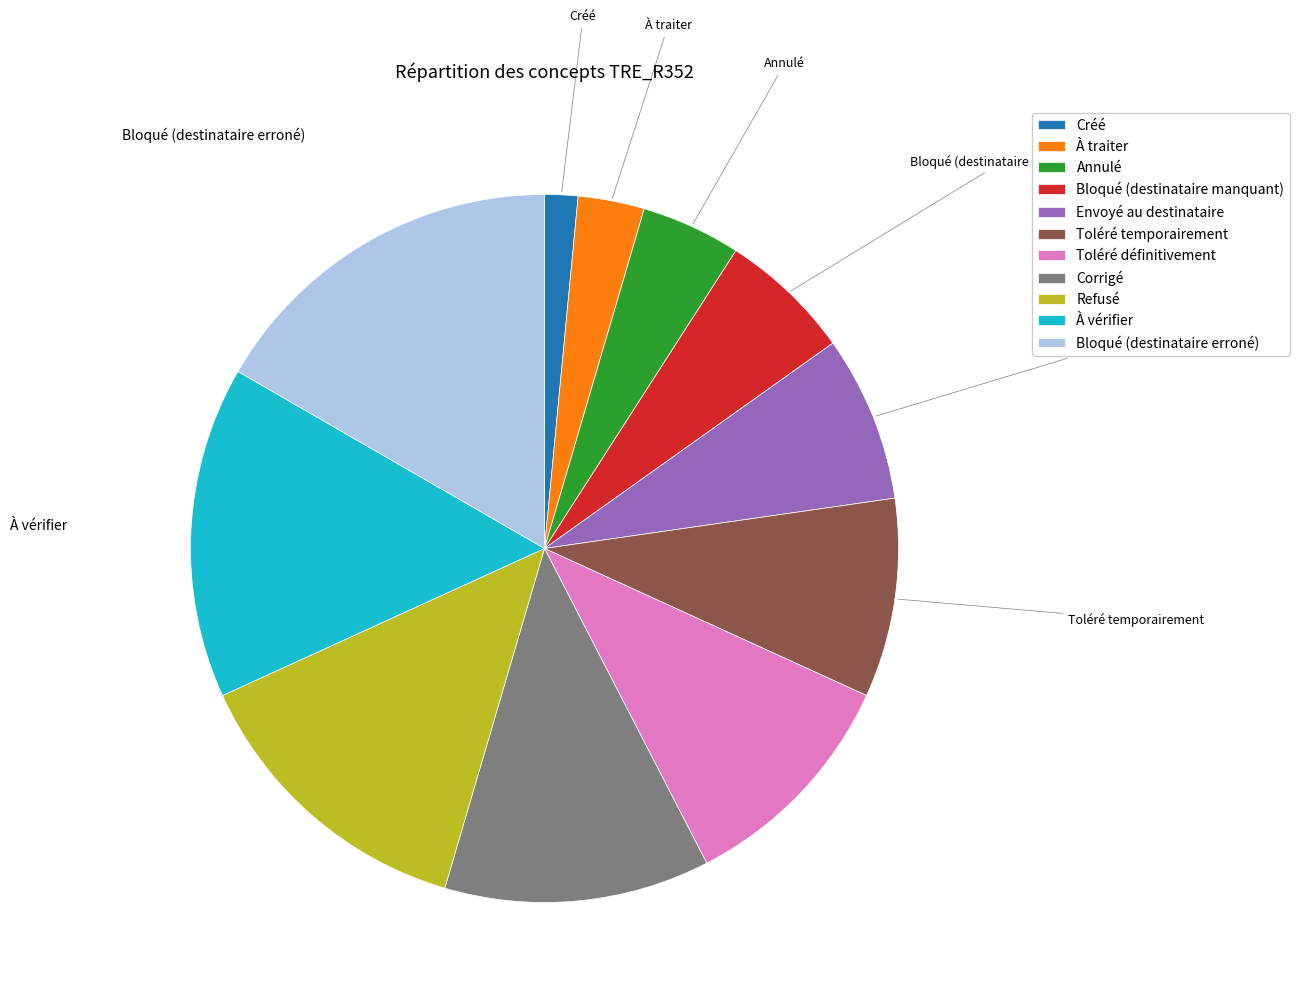

Which category has the smallest portion of the pie?

Créé